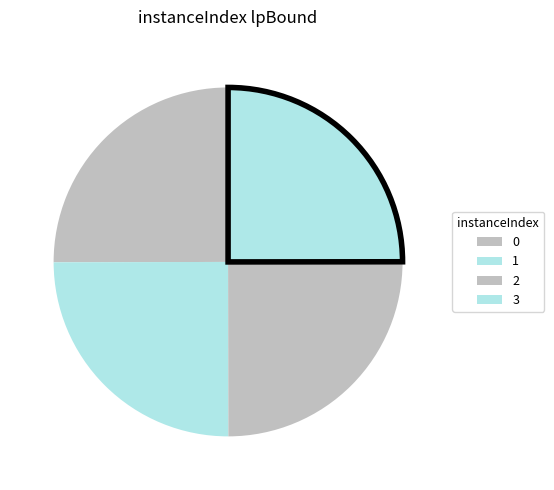

What is the ratio of the value at 2 to the value at 0?

1.0